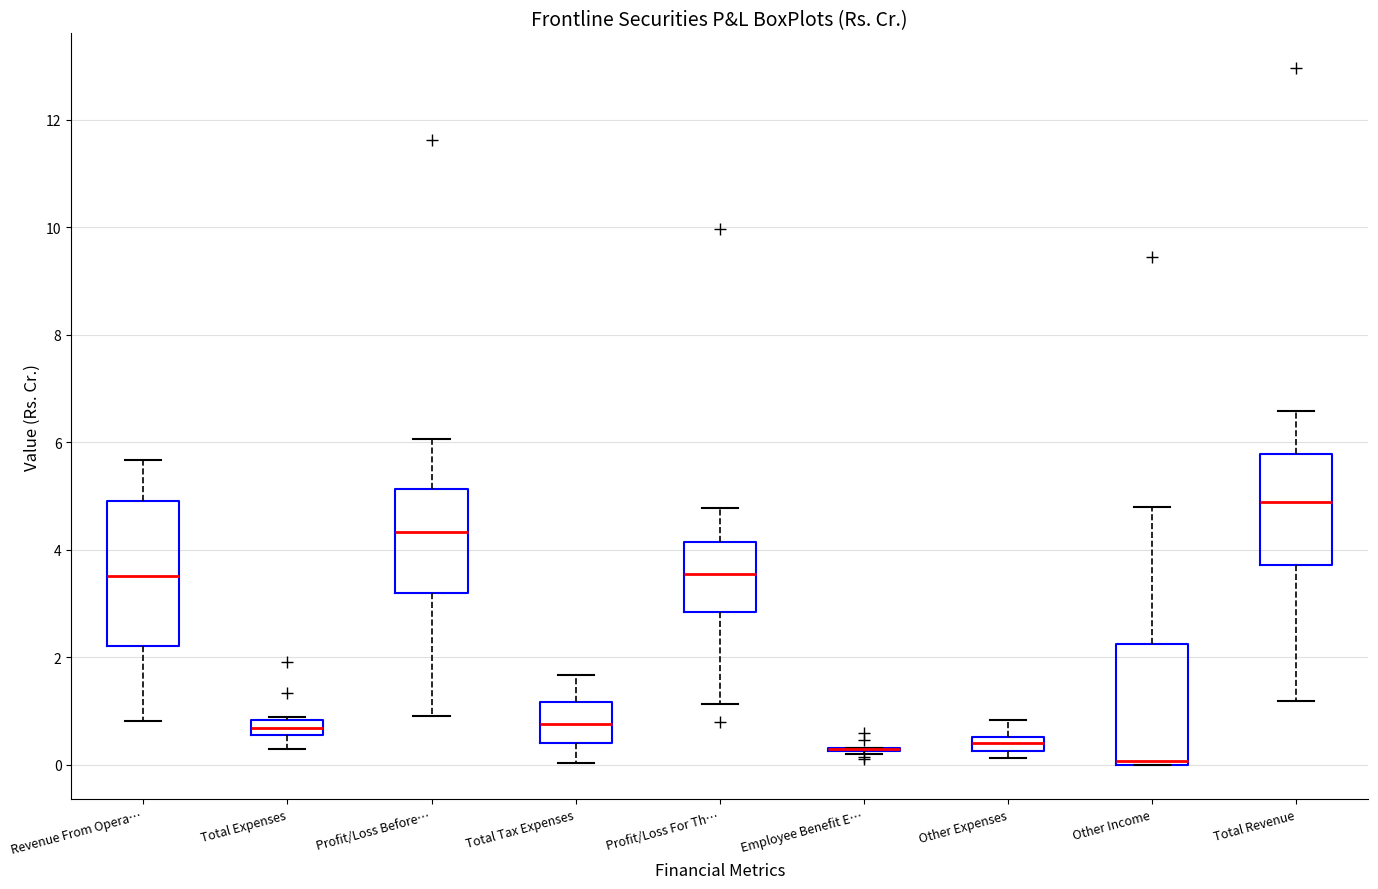

Comparing the boxes themselves (not the whiskers), which one is the tallest?

Revenue From Opera…